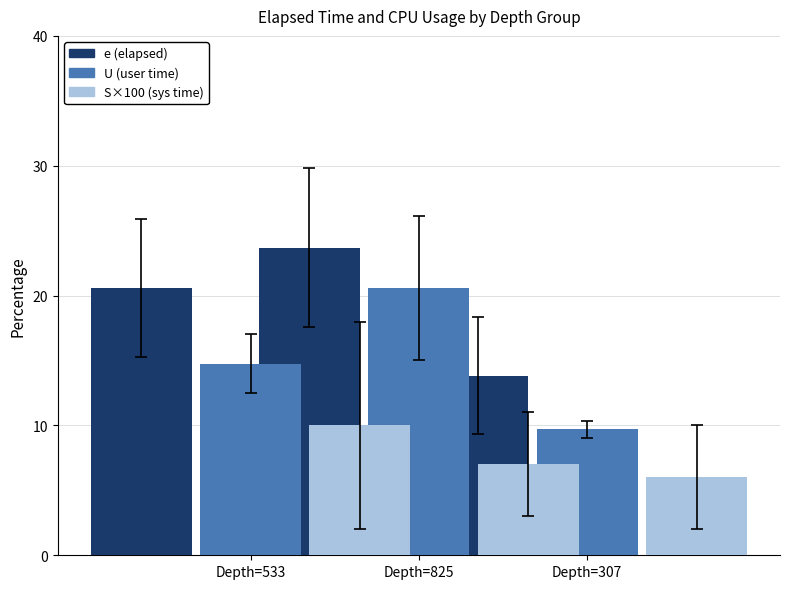

True or false: U (user time) has a value of 6.7 at Depth=825.

False